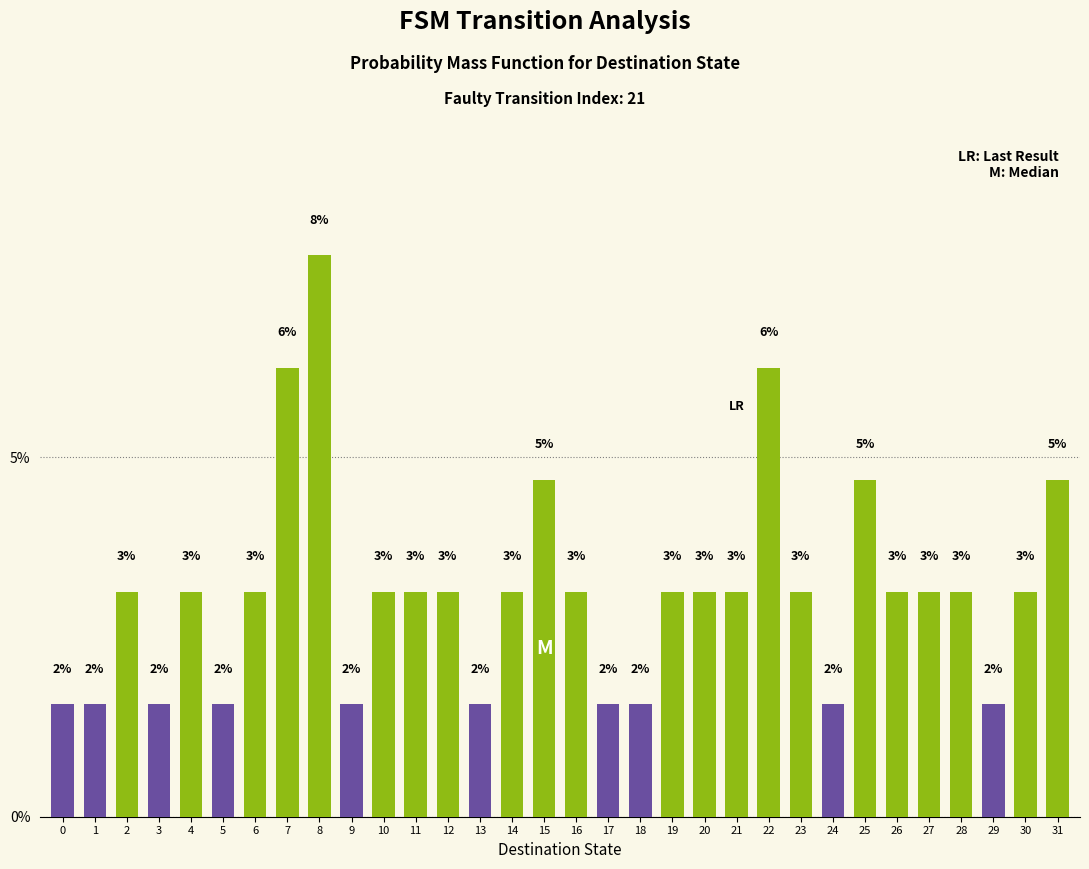

Does the chart contain any negative values?

No